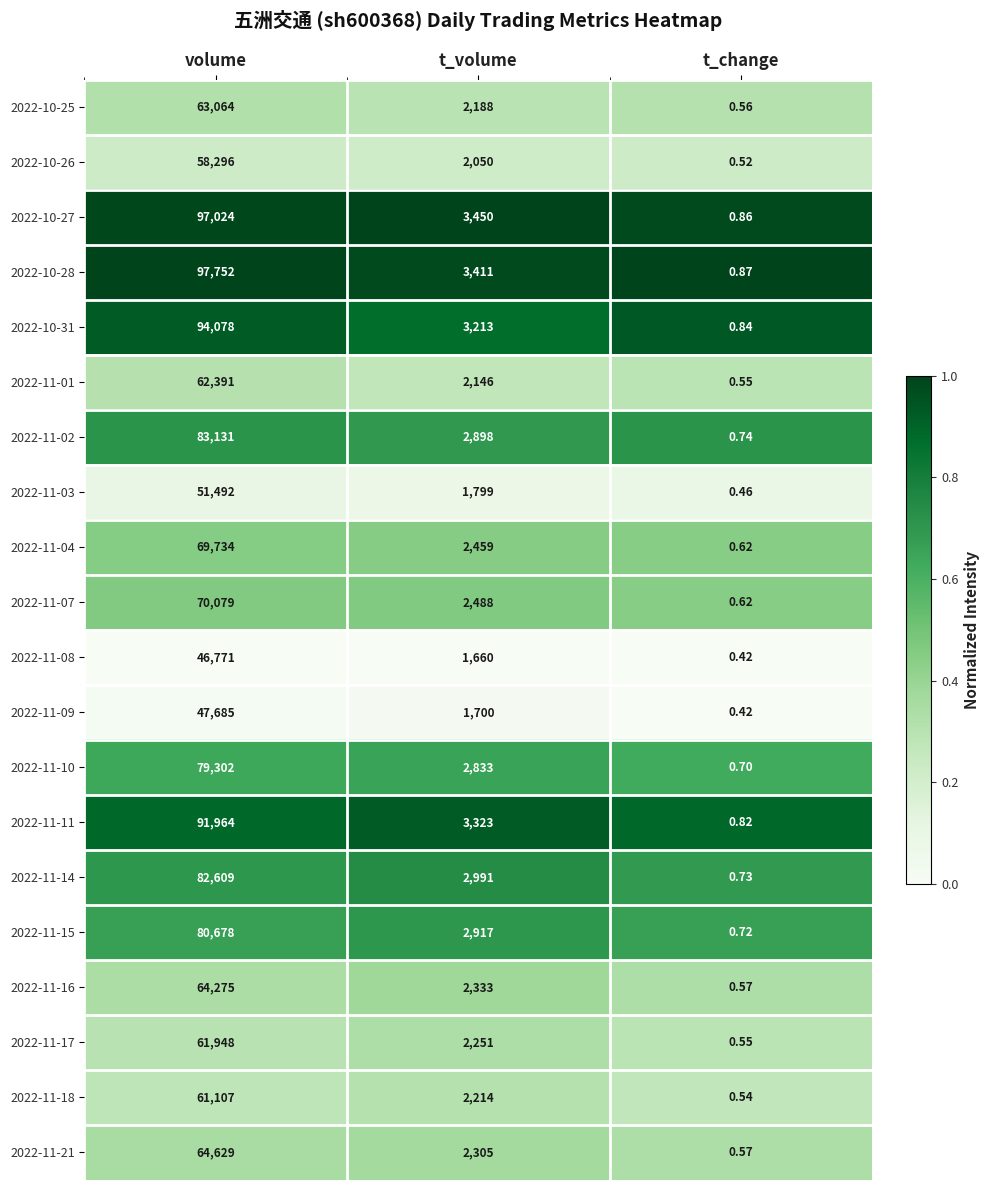

What is the total value across all series at t_volume?

50629.0